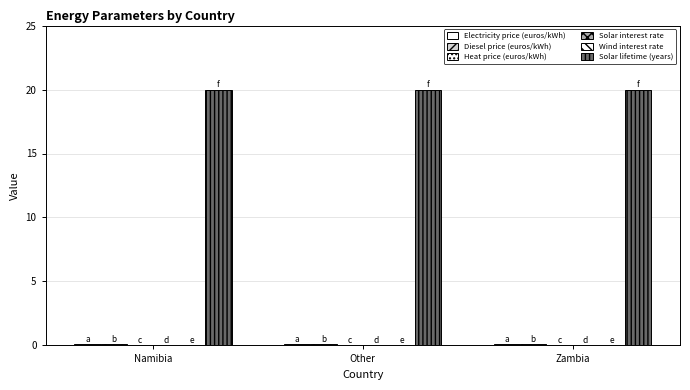

How many distinct data groups are displayed?

6